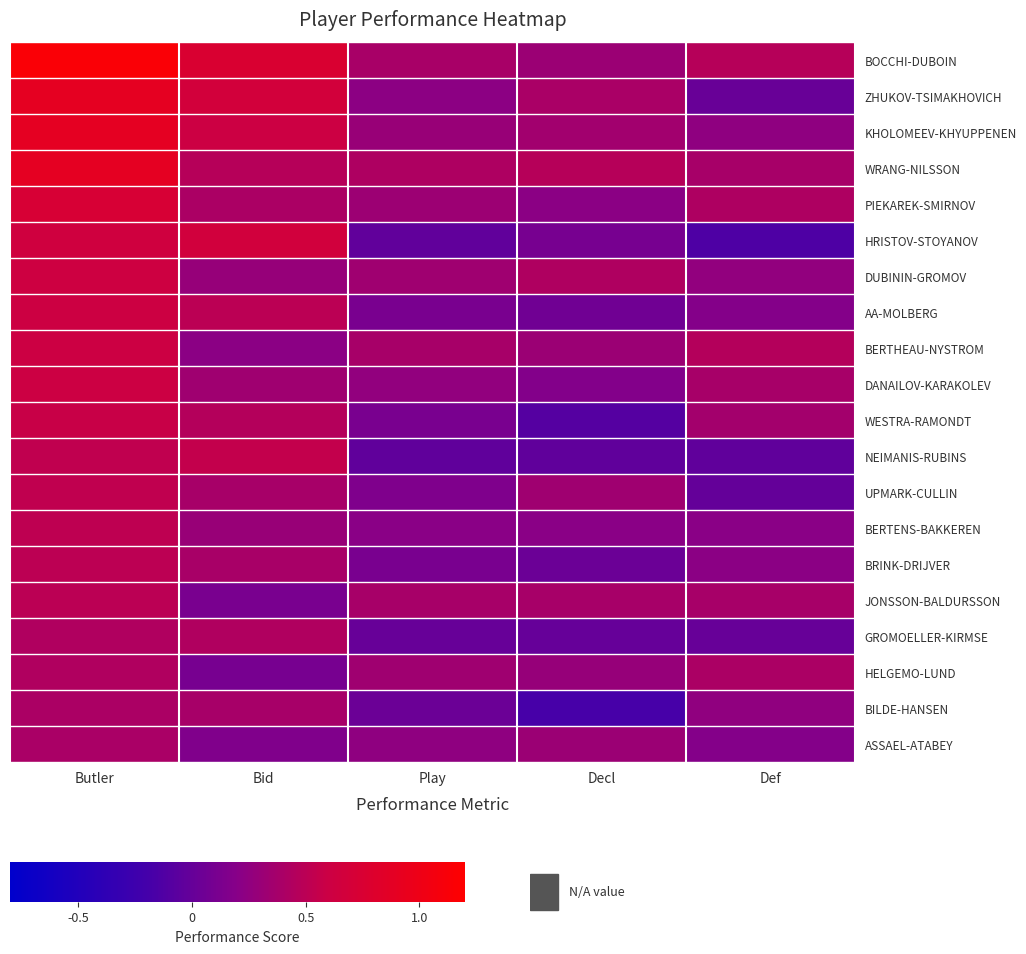

At how many categories does at least one series exceed 1?

1